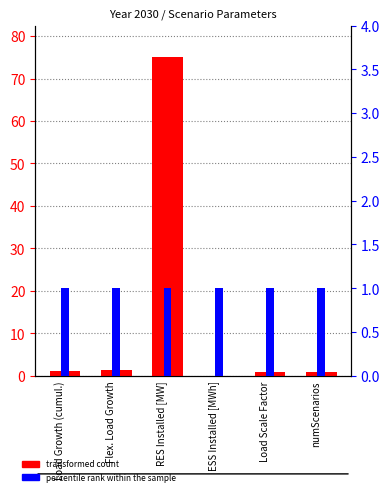

What position from the left is Load Scale Factor?

5